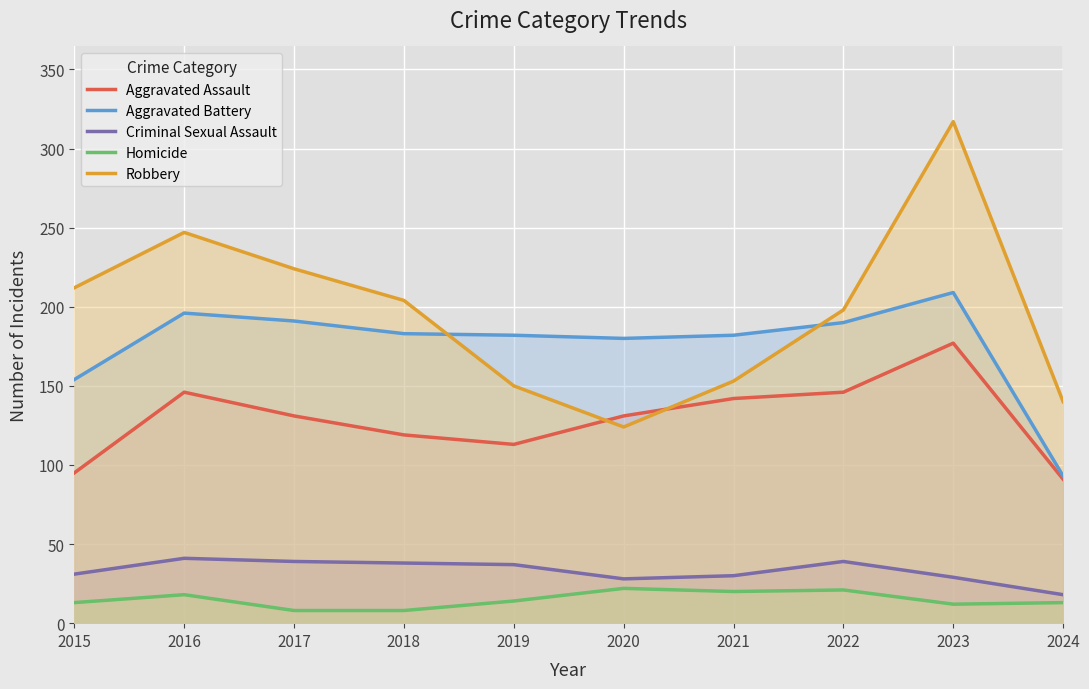

At which category does Aggravated Assault reach its first local peak?

2016